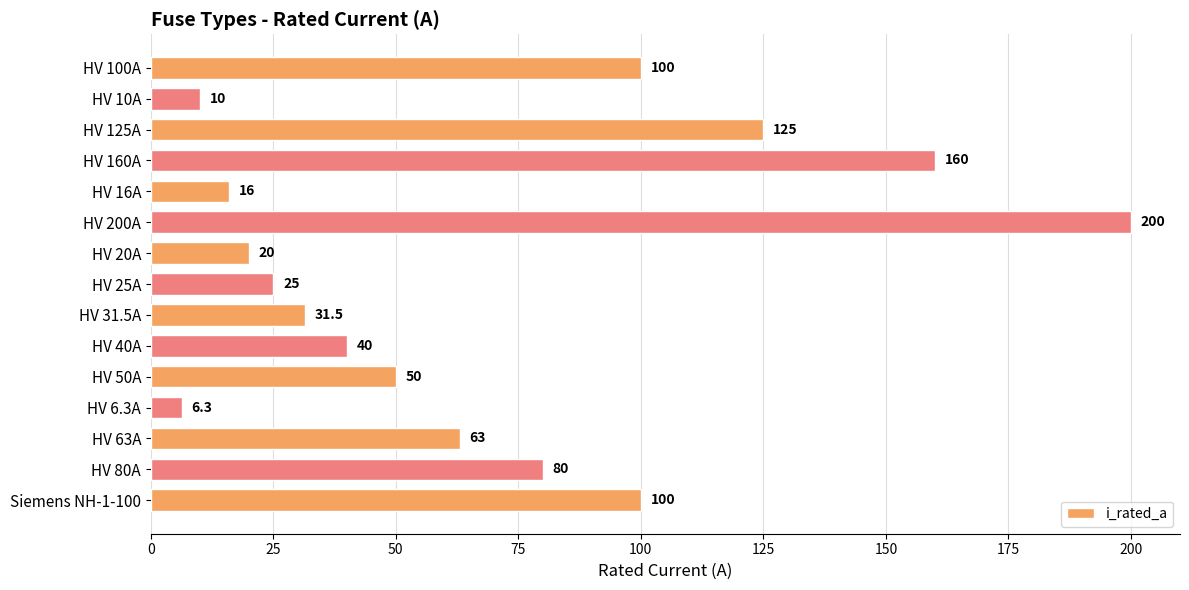

What is the sum of the values at HV 63A and HV 10A?

73.0